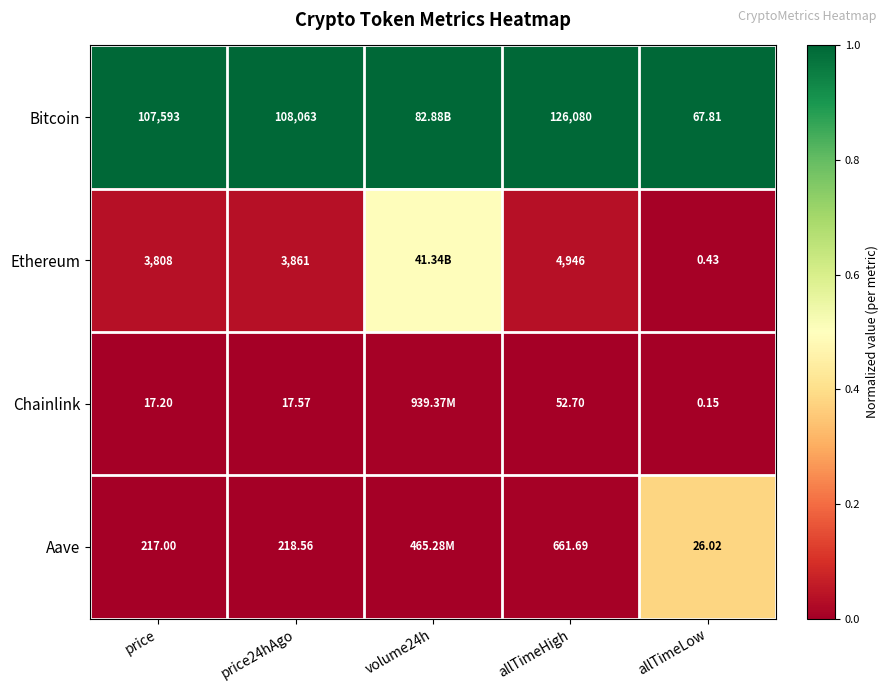

Is it true that Chainlink equals -0.0 at allTimeHigh?

False